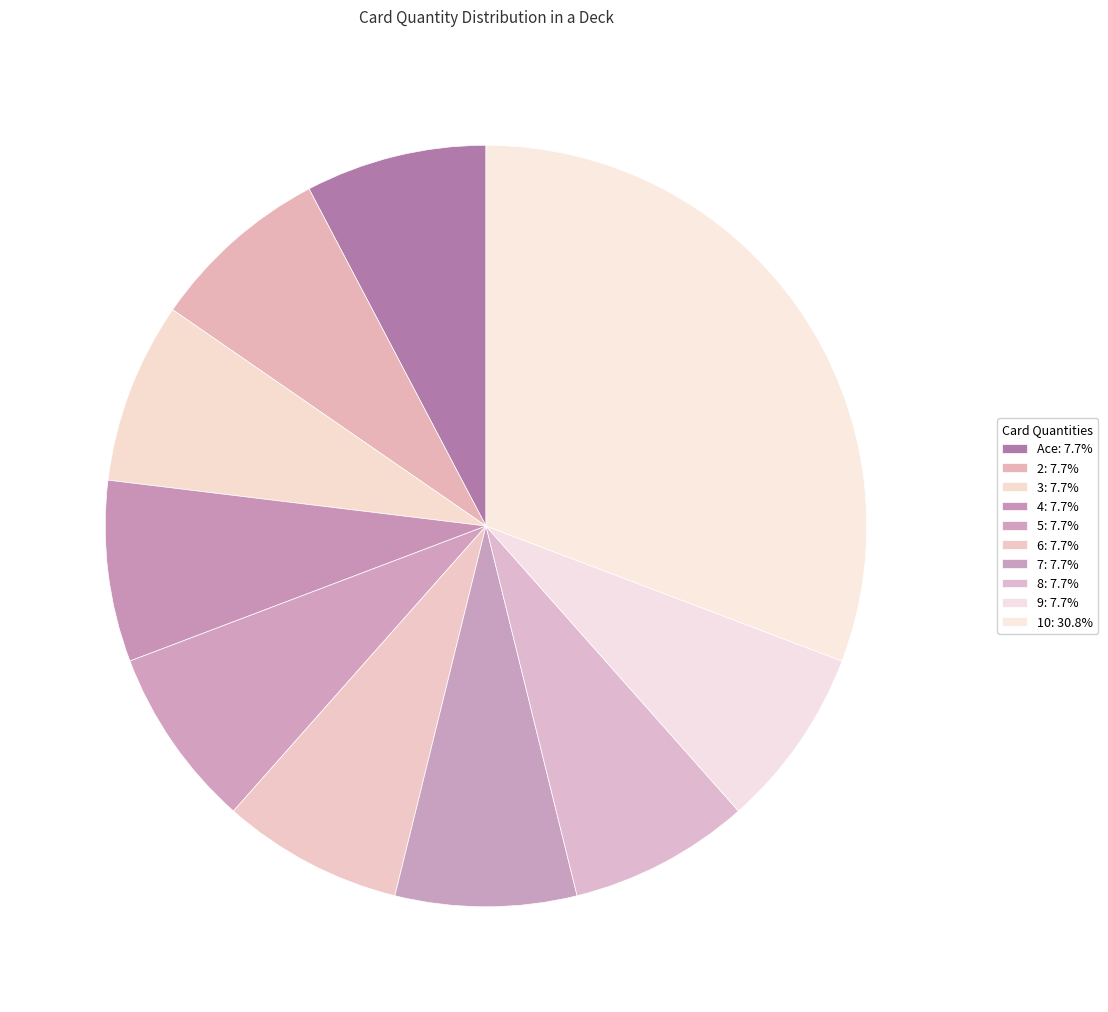

Count the number of slices in the pie.

10